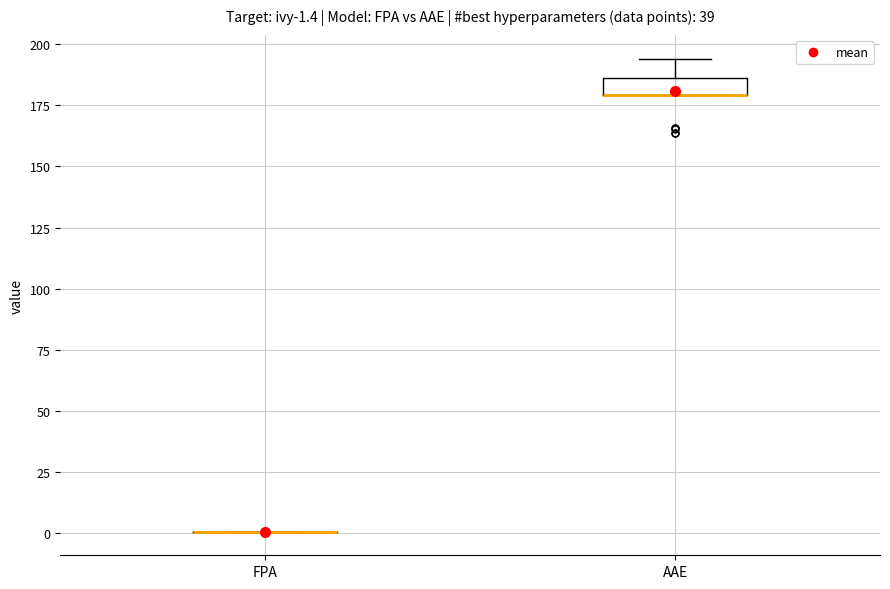

Which box is the tallest, from its lower edge to its upper edge?

AAE